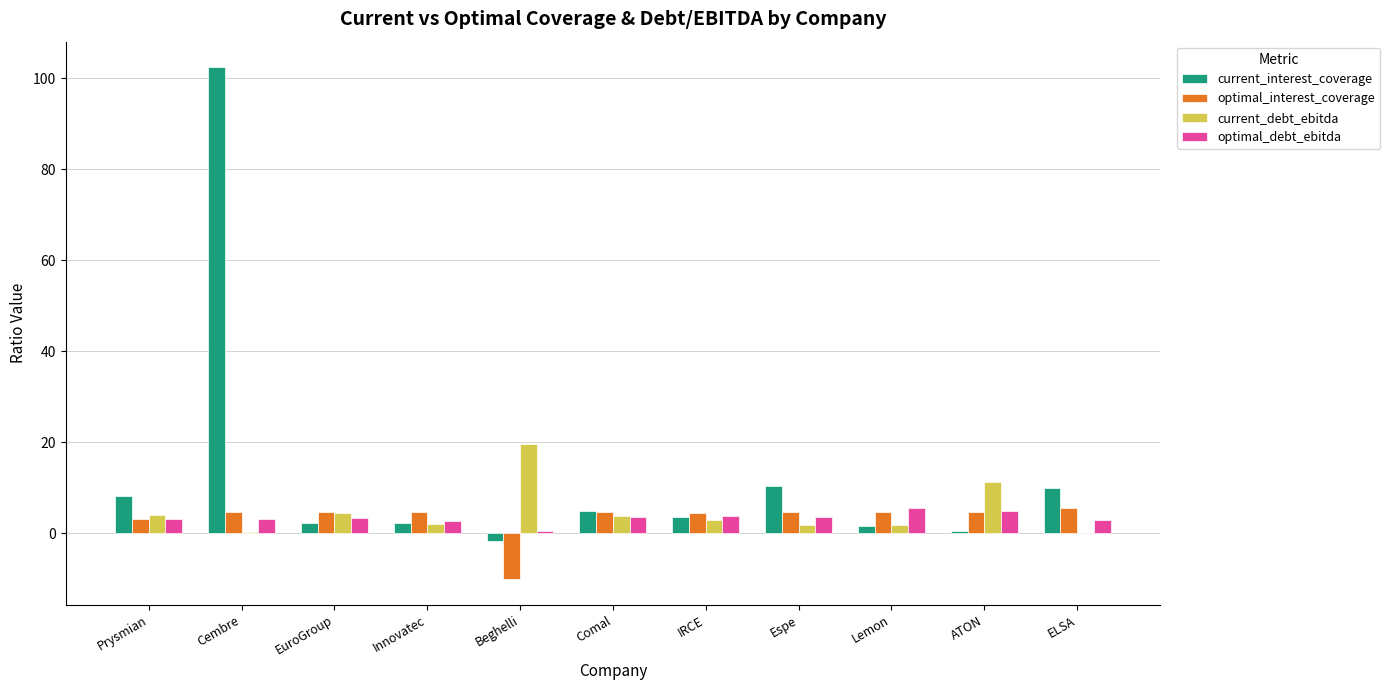

How many data points does each series have?

11